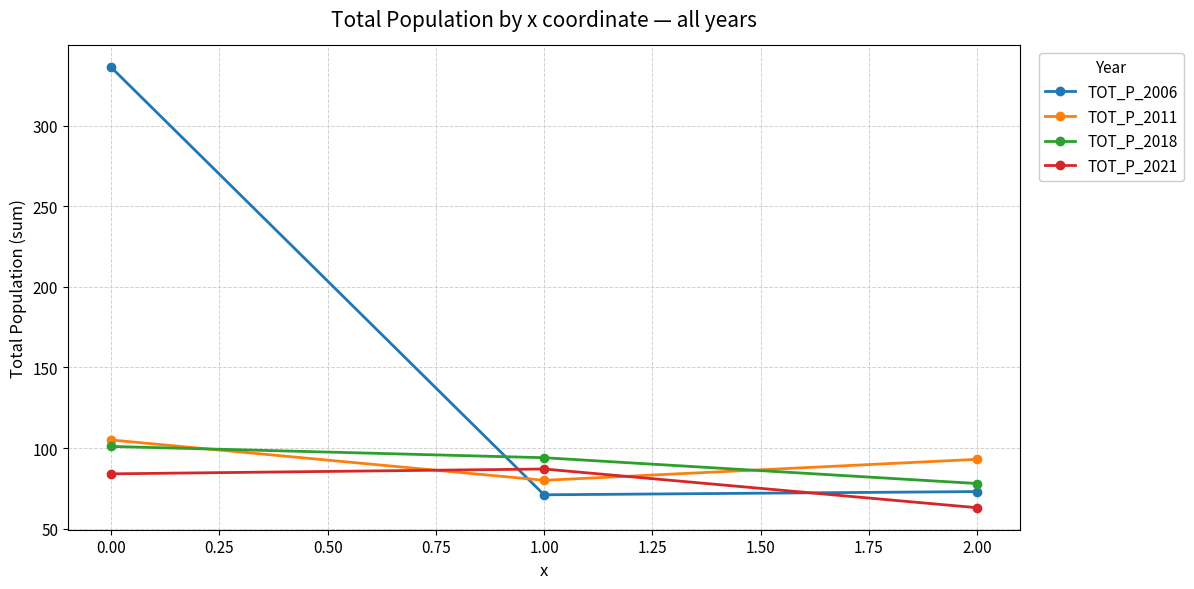

How many lines are shown in the chart?

4